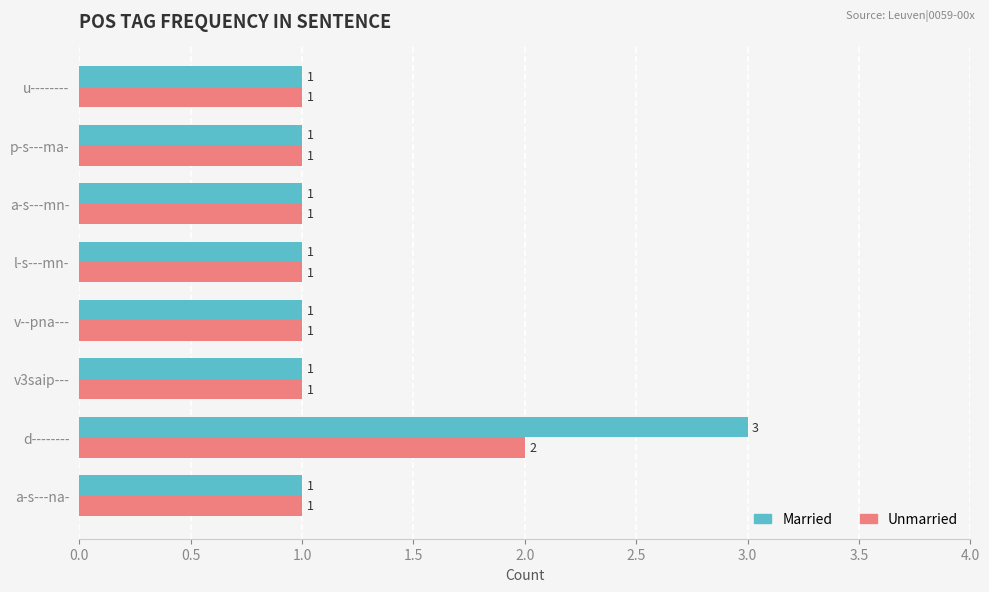

The Married series shows 2 at a-s---na-. True or false?

False